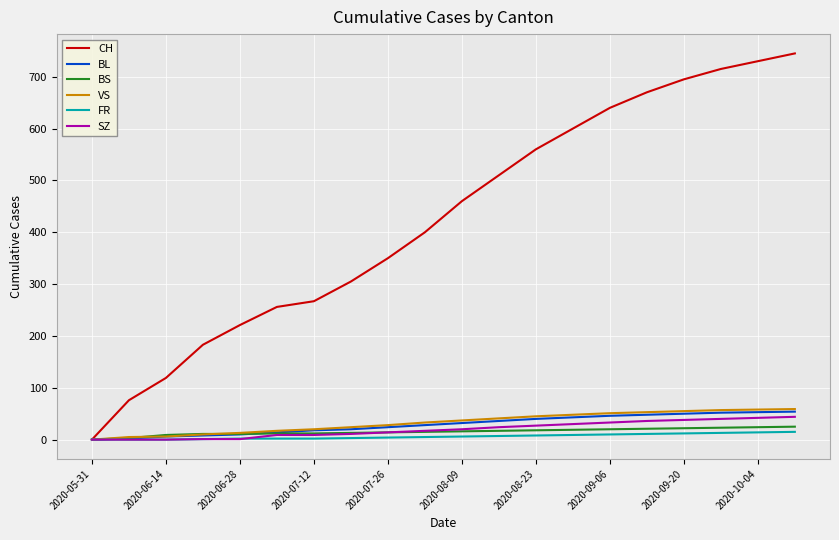

Which series has the largest total across all categories?

CH